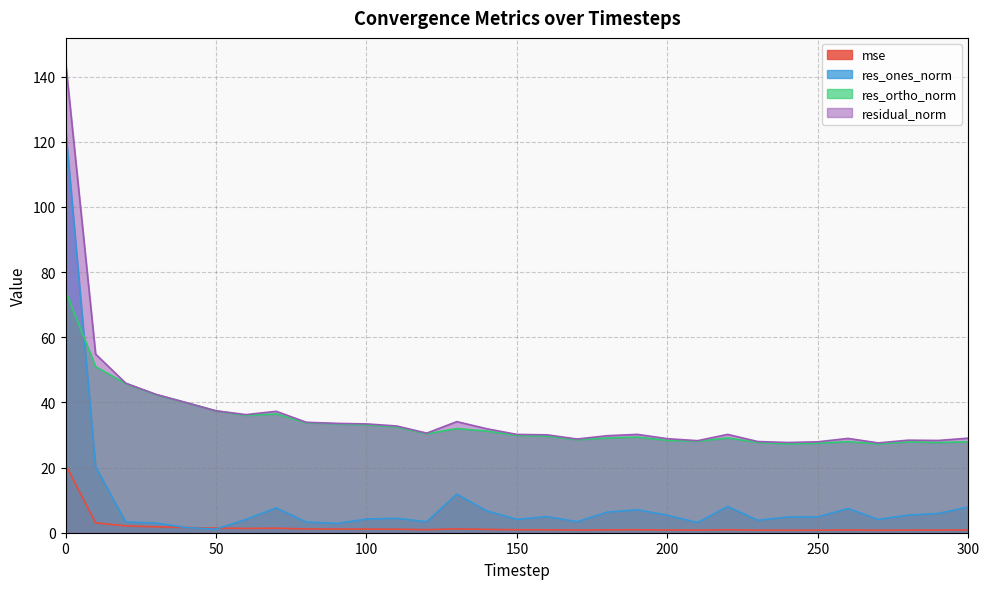

What is the spread (max minus min) of values at 80?

32.8